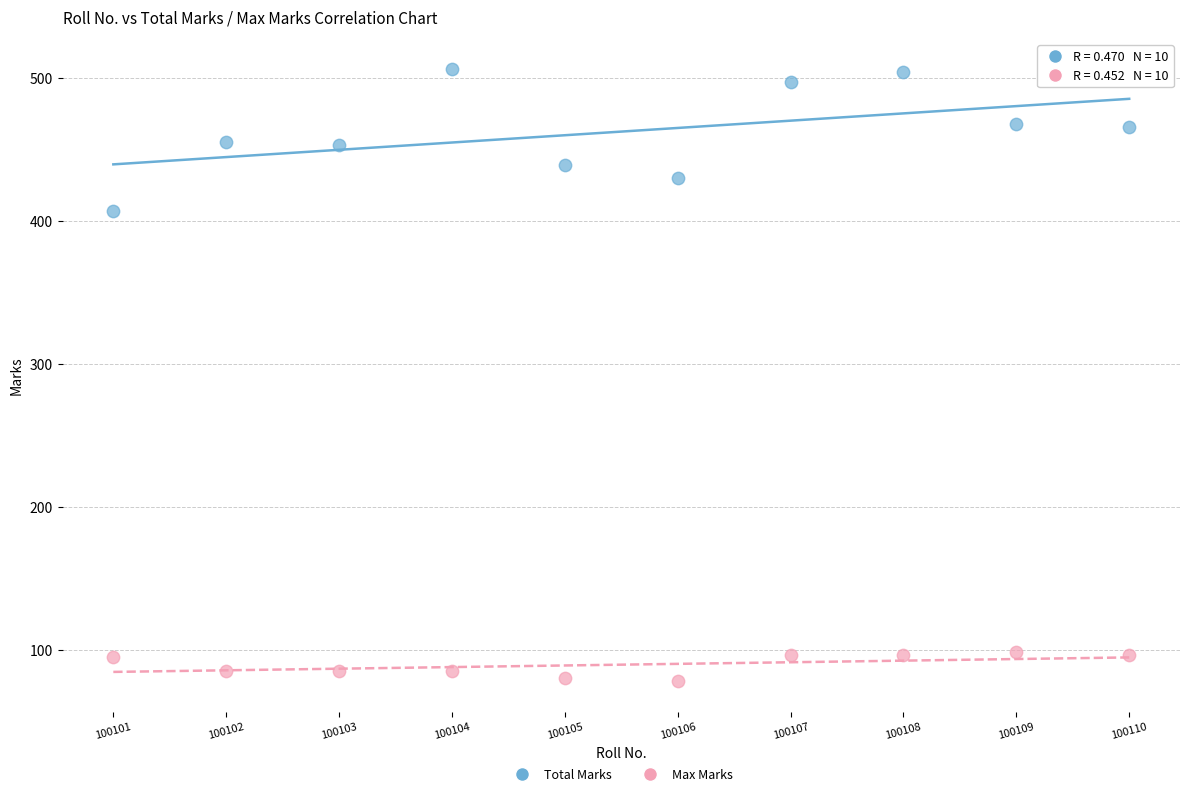

Across all series, what Y value is closest to 292?

407